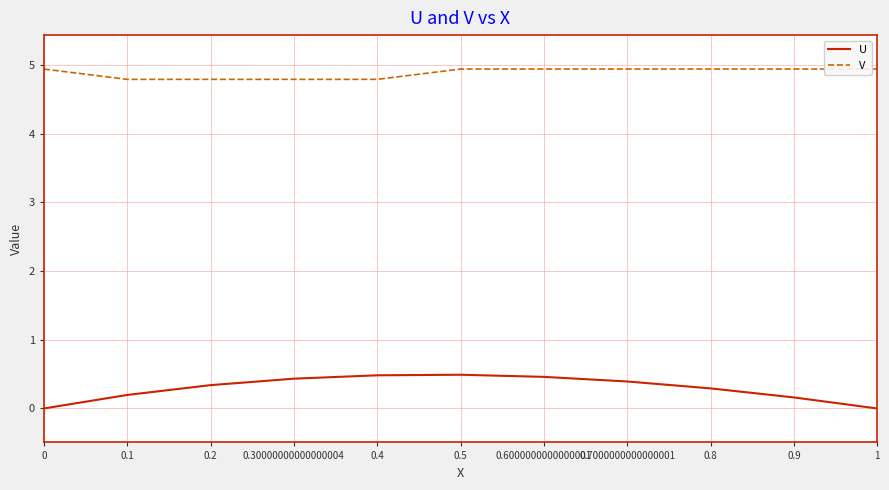

What is the average value of the U series?

0.3